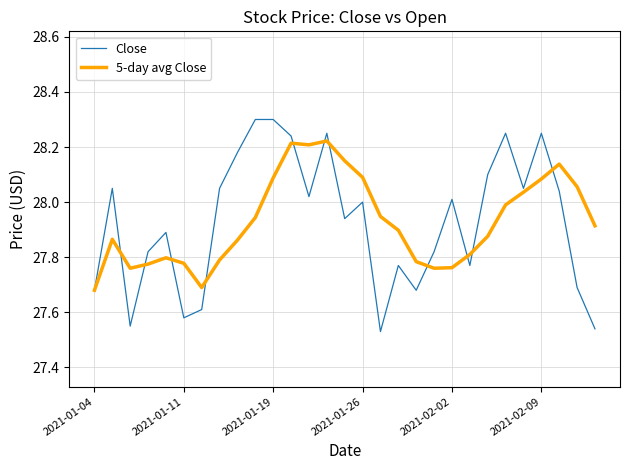

List the series in order of their peak value, lowest first.

5-day avg Close, Close